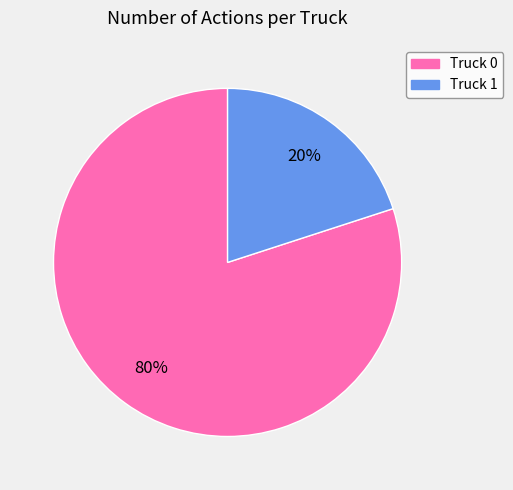

Count the number of slices in the pie.

2